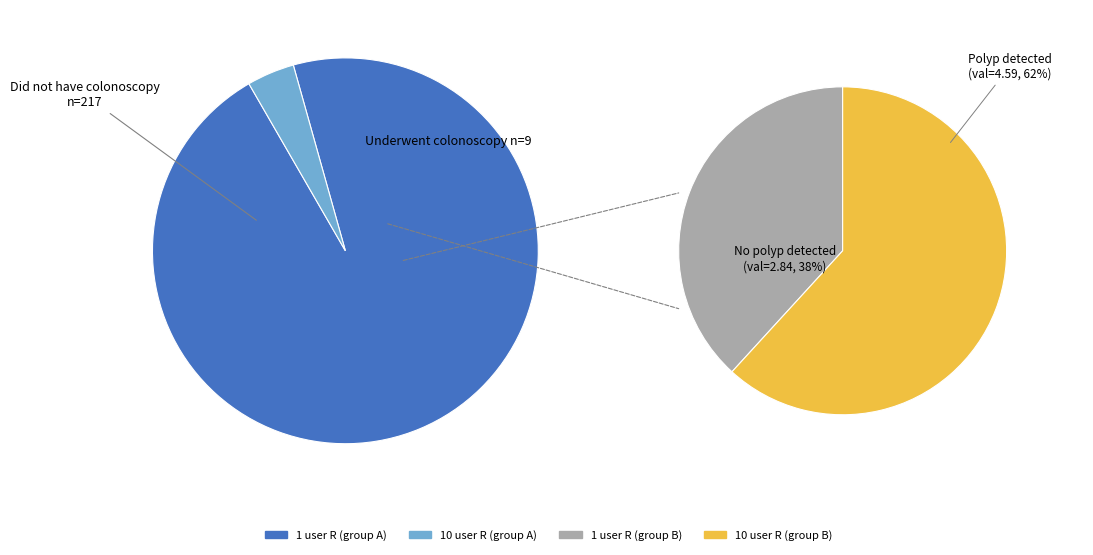

Approximately how many times larger is the value at 10 user R compared to 1 user R?

1.6